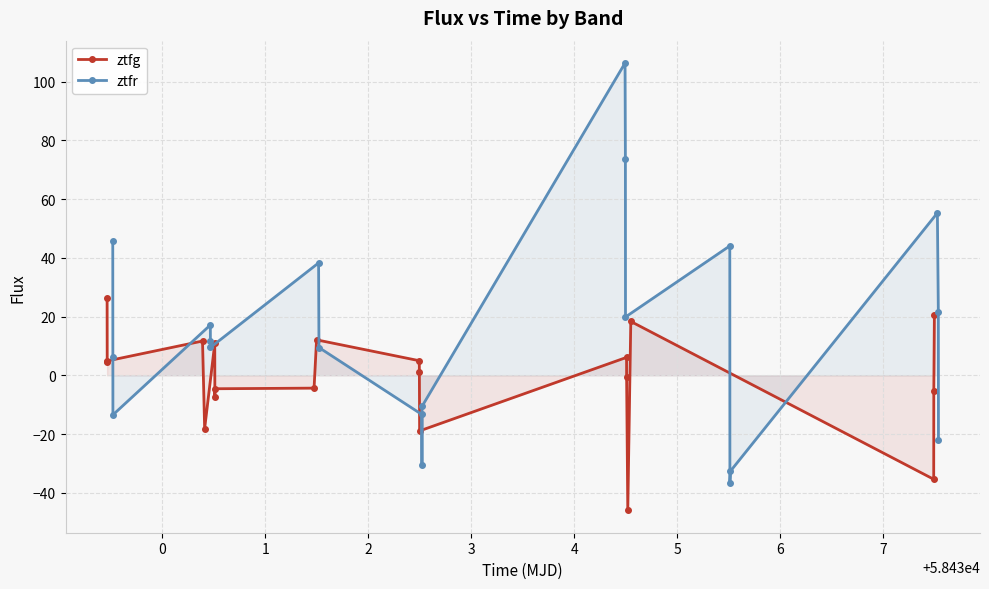

What is the average value of the ztfg series?

-1.0